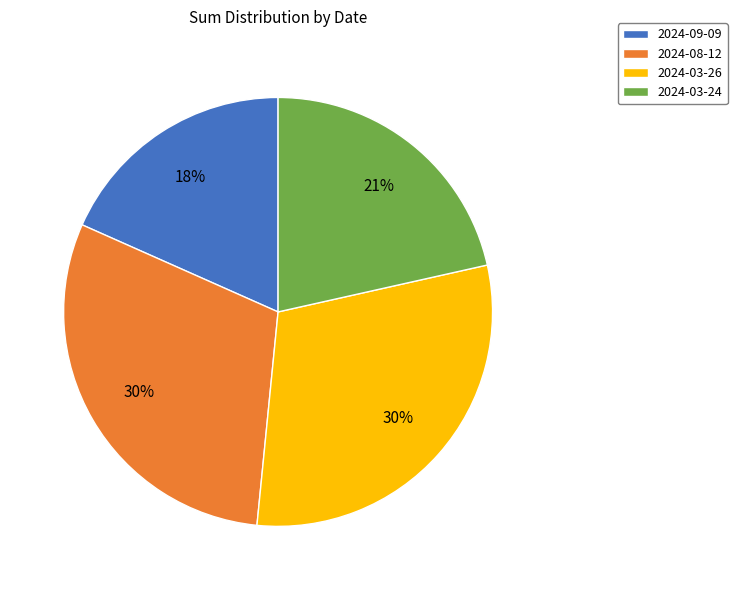

Do 2024-09-09 and 2024-03-26 together represent more than half of the pie?

No